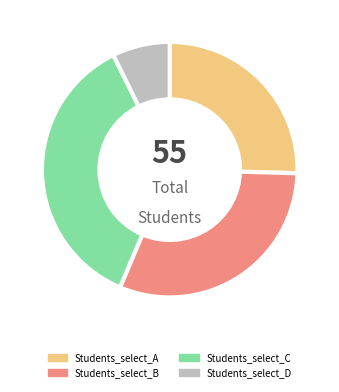

Rank the categories by value from lowest to highest.

Students_select_D, Students_select_A, Students_select_B, Students_select_C